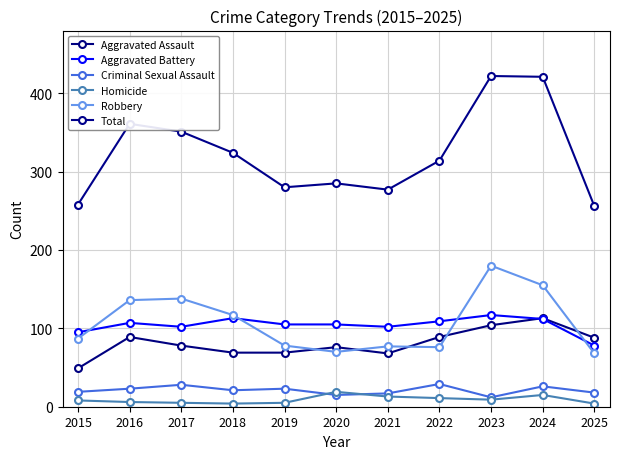

What are all the series names shown in the legend?

Aggravated Assault, Aggravated Battery, Criminal Sexual Assault, Homicide, Robbery, Total